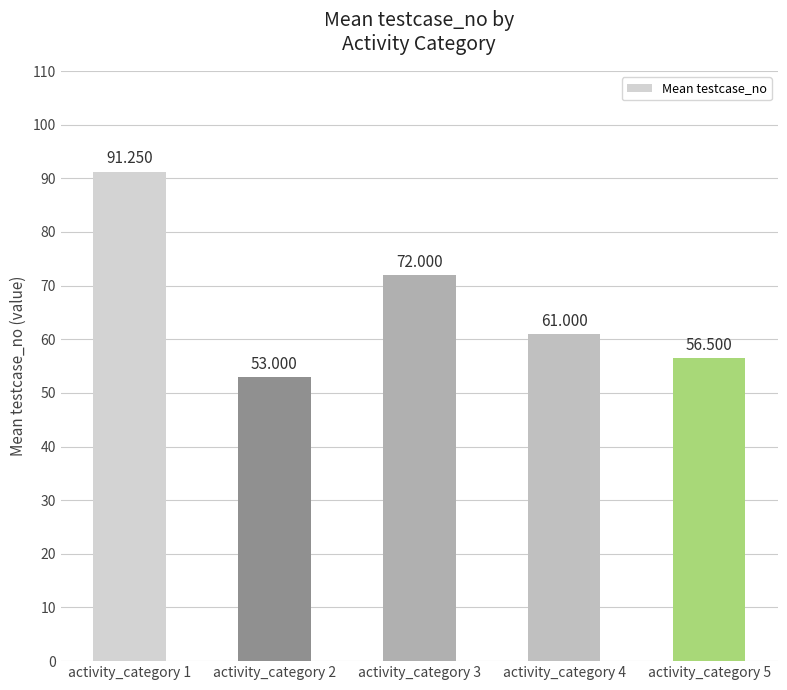

What is the difference between the values at activity_category 2 and activity_category 1?

38.2